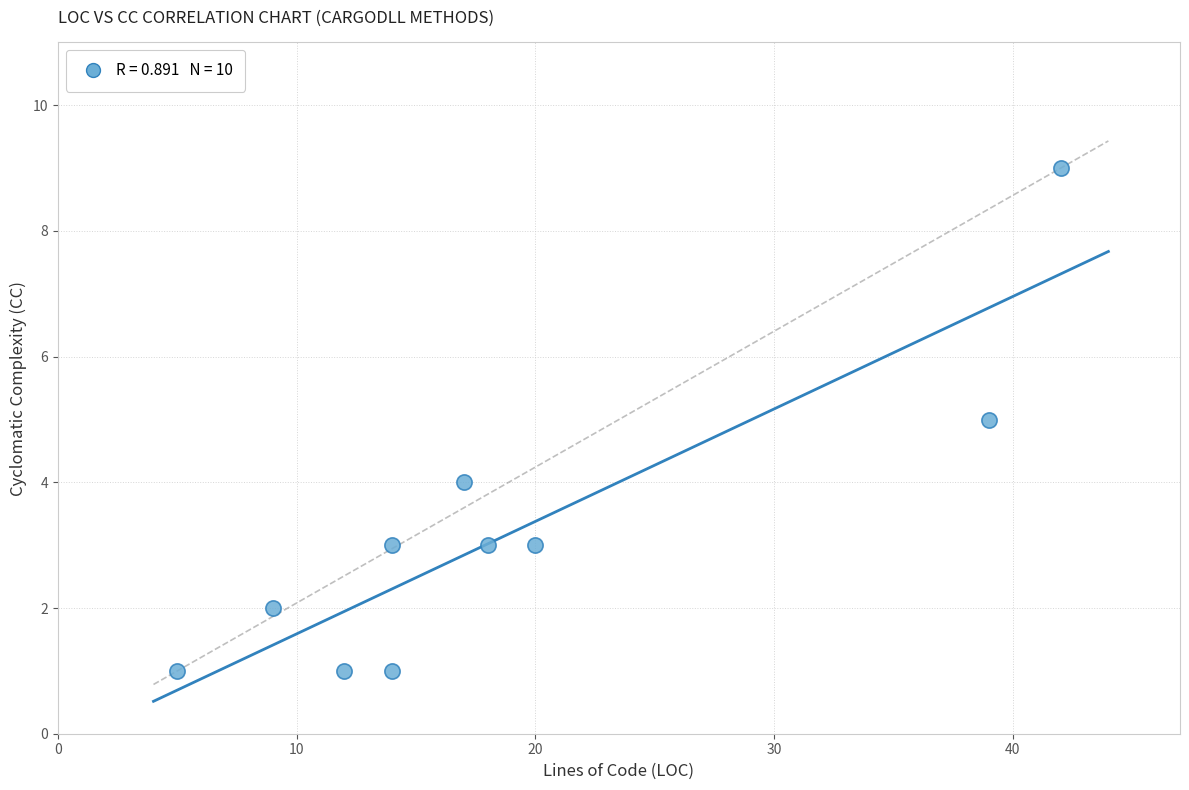

What is the range of Y values (max minus min)?

8